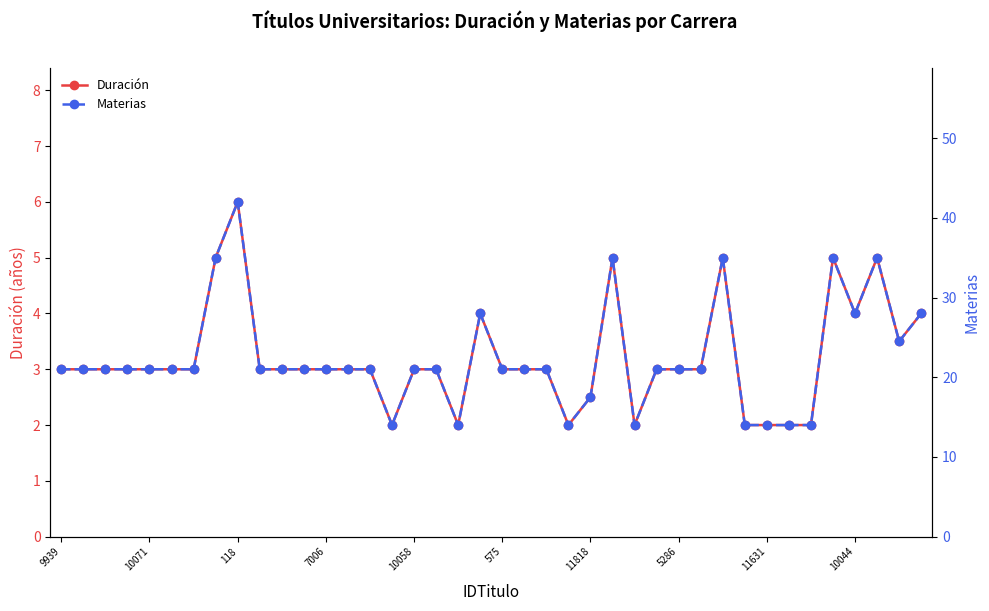

What is the value of the Materias point at the 14th from the left?

21.0